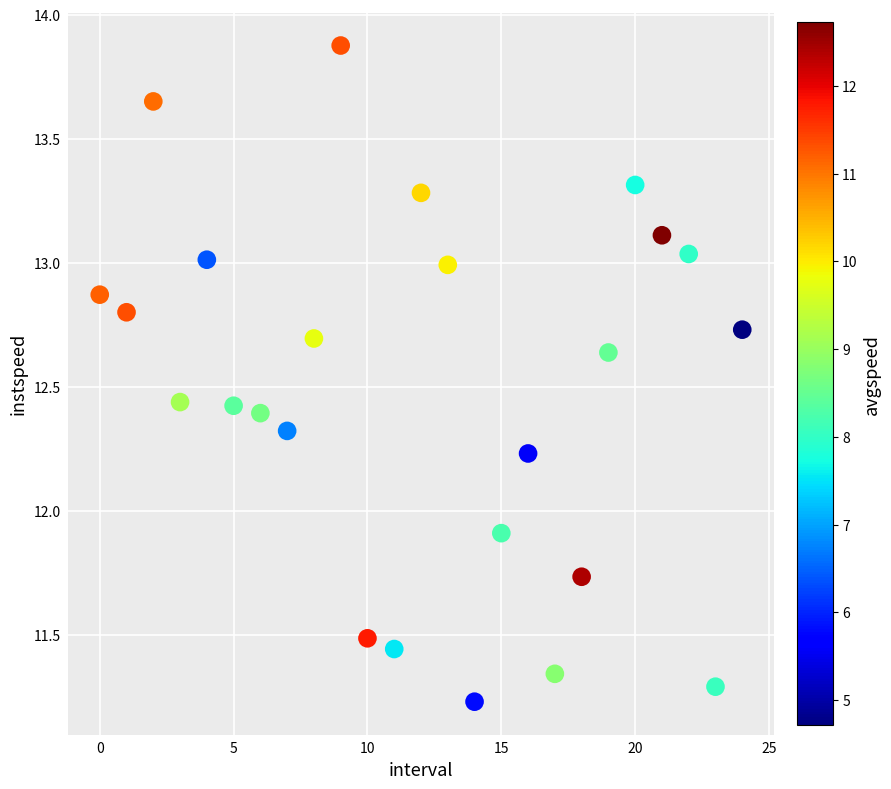

What Y value in the scatter plot is closest to 12?

11.9